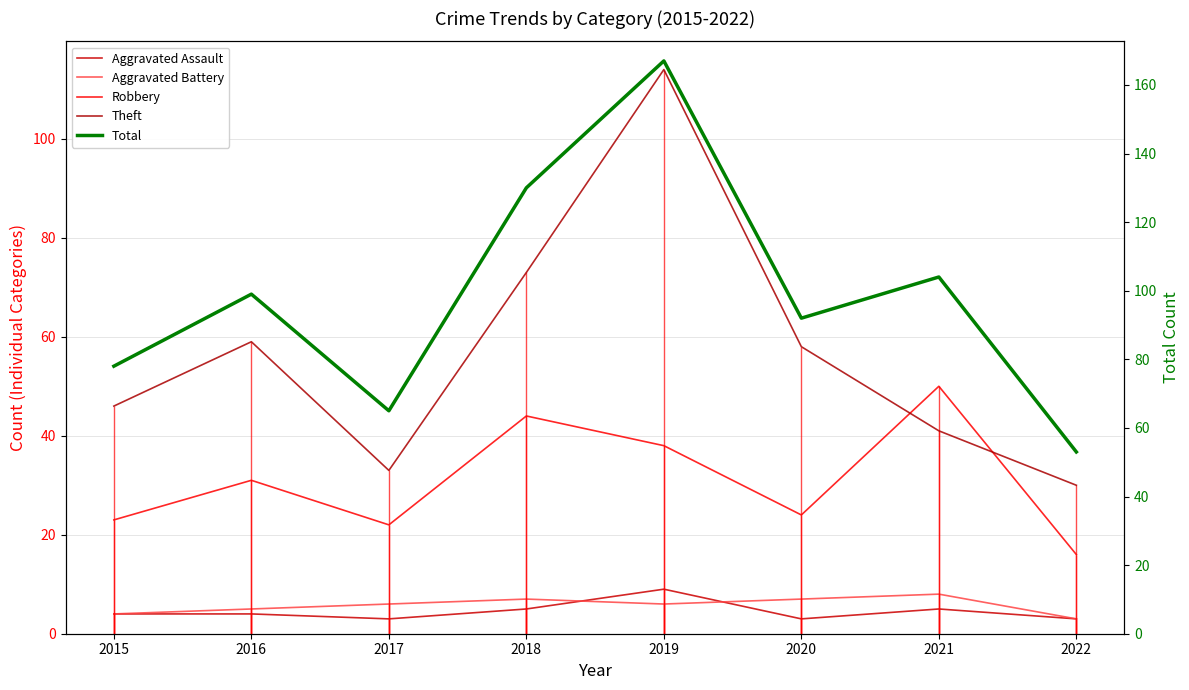

What is the difference between the Robbery values at 2021 and 2019?

12